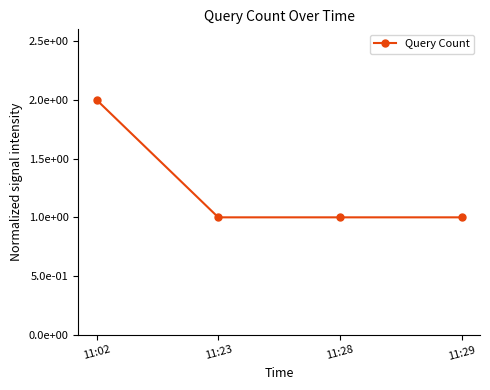

What is the difference between the maximum and second lowest values?

1